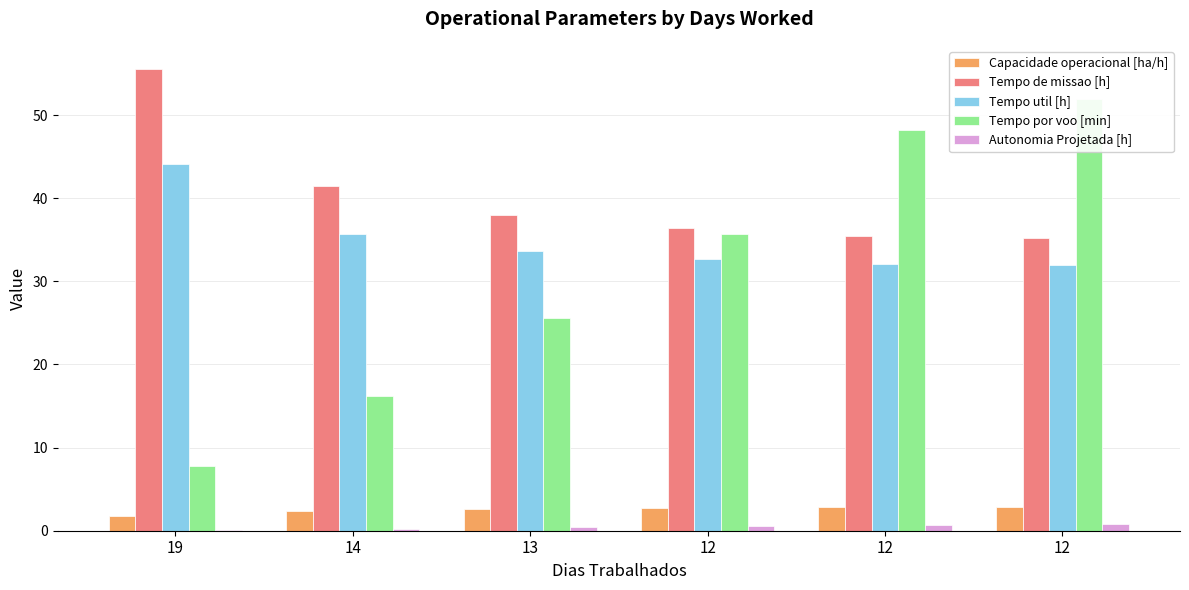

What is the total value across all series at 19?

109.3